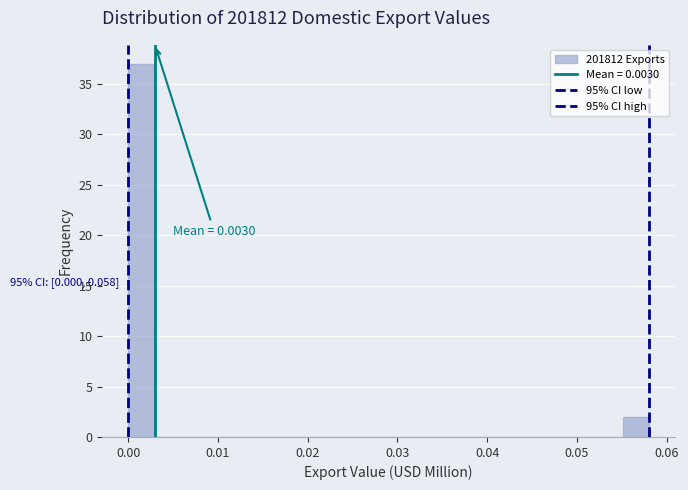

Around what value on the x-axis is the tallest bar? Give the approximate position of its centre, as read against the axis.

0.001